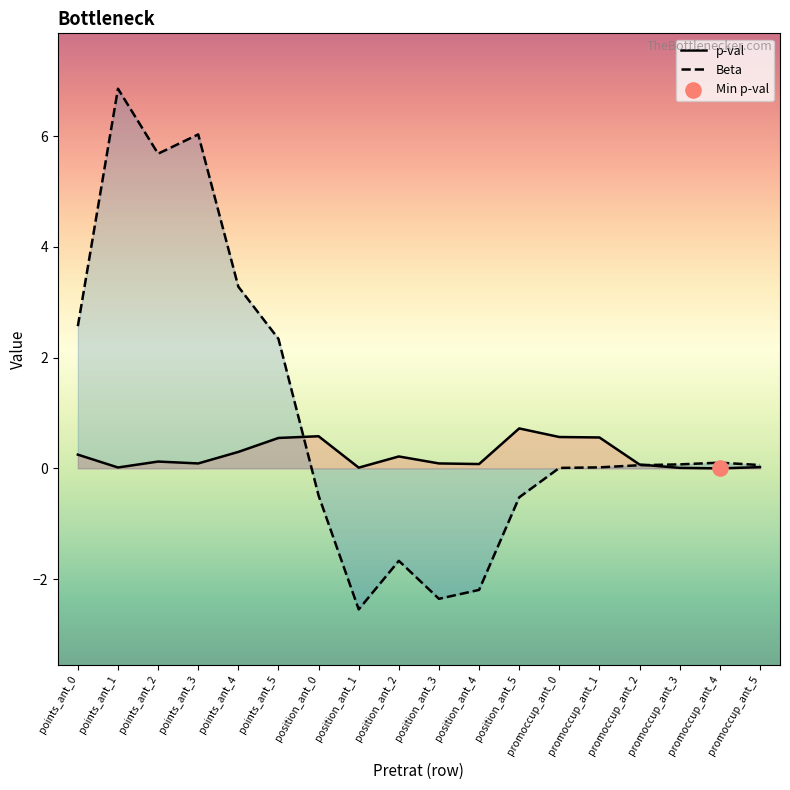

Which series has the widest spread of Y values?

Beta